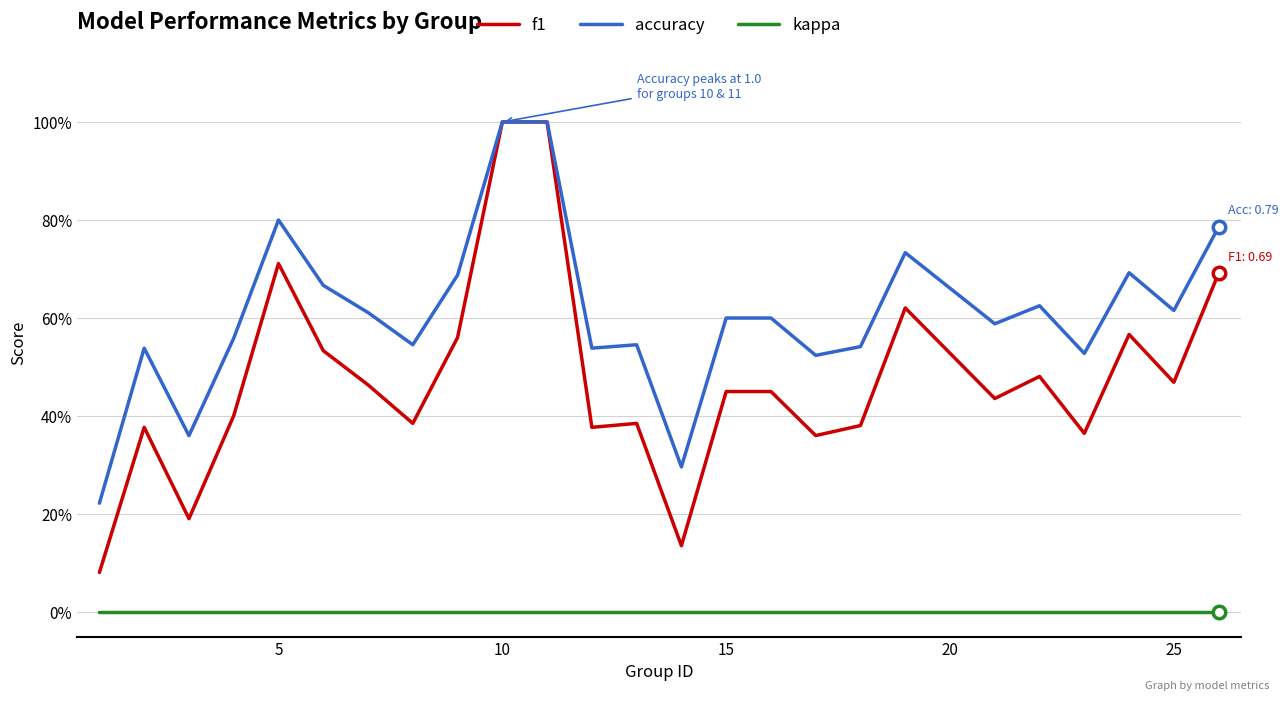

Which series has the largest range (max minus min)?

f1